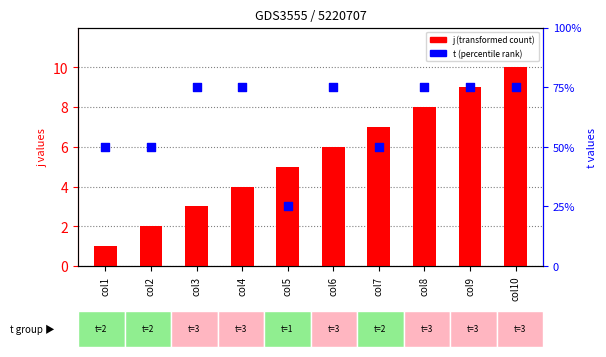

At how many categories does at least one series exceed 6?

4